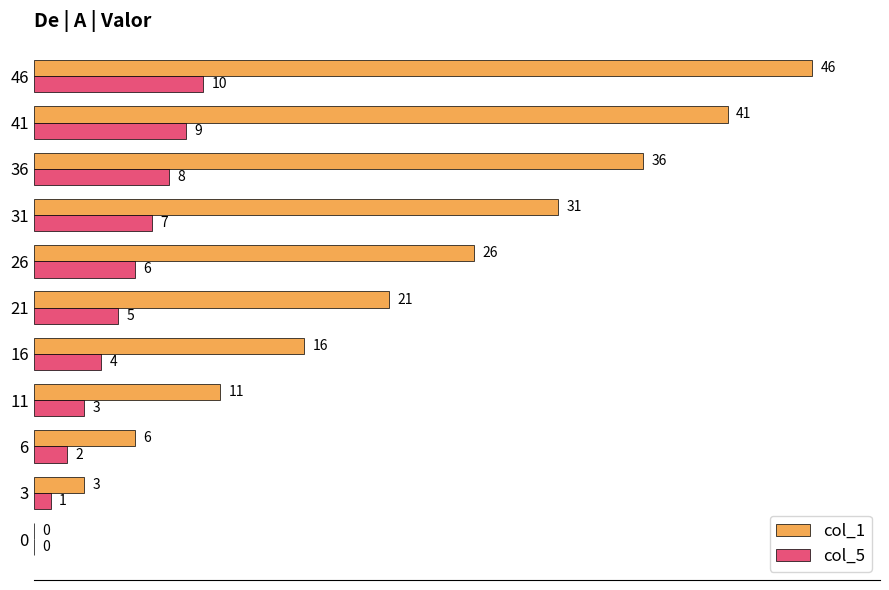

Which series has the largest total across all categories?

col_1